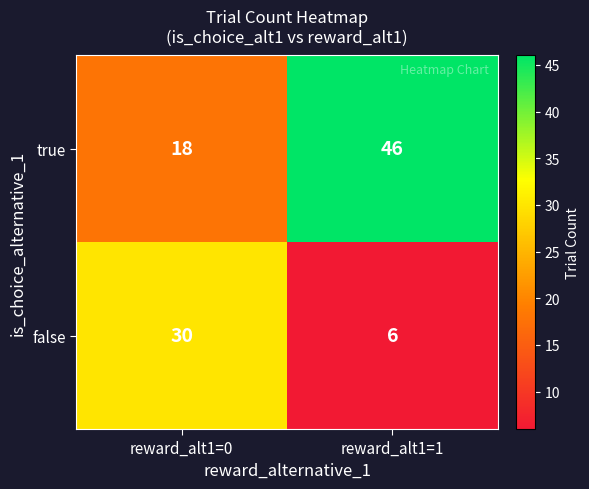

What is the maximum value for false?

30